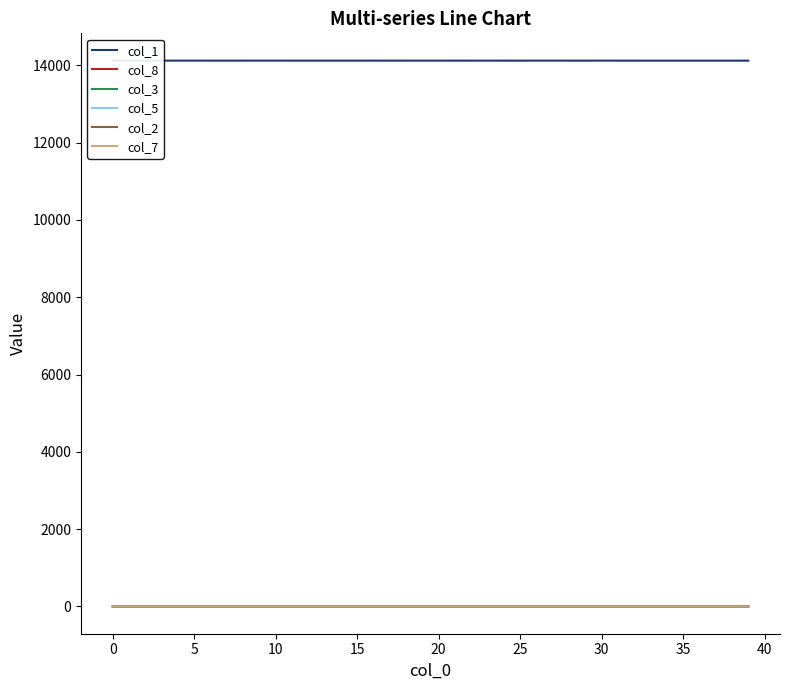

Reading left to right, extract all data points from this chart.

col_1: 14121.0	14121.0	14120.9	14120.9	14120.9	14120.9	14120.9	14120.9	14120.8	14120.8	14120.8	14120.8	14120.8	14120.7	14120.7	14120.7	14120.7	14120.6	14120.6	14120.6	14120.6	14120.5	14120.5	14120.5	14120.5	14120.4	14120.4	14120.4	14120.4	14120.3	14120.3	14120.3	14120.2	14120.2	14120.2	14120.1	14120.1	14120.1	14120.0	14120.0
col_8: 0.0	0.0	0.0	0.0	0.0	0.0	0.0	0.0	0.1	0.1	0.1	0.1	0.1	0.1	0.1	0.2	0.2	0.2	0.2	0.2	0.2	0.3	0.3	0.3	0.3	0.4	0.4	0.4	0.4	0.5	0.5	0.5	0.6	0.6	0.6	0.6	0.7	0.7	0.7	0.8
col_3: 0.0	0.0	0.0	0.0	0.1	0.1	0.1	0.1	0.1	0.1	0.1	0.1	0.1	0.1	0.1	0.1	0.1	0.1	0.1	0.1	0.1	0.1	0.1	0.1	0.1	0.1	0.1	0.1	0.1	0.1	0.1	0.1	0.1	0.1	0.1	0.1	0.1	0.1	0.1	0.1
col_5: 0.0	0.0	0.0	0.0	0.0	0.0	0.0	0.0	0.0	0.0	0.0	0.0	0.0	0.0	0.0	0.0	0.0	0.0	0.0	0.0	0.0	0.0	0.0	0.0	0.0	0.0	0.0	0.0	0.0	0.0	0.0	0.0	0.0	0.0	0.0	0.0	0.0	0.0	0.0	0.0
col_2: 0.0	0.0	0.0	0.0	0.0	0.0	0.0	0.0	0.0	0.0	0.0	0.0	0.0	0.0	0.0	0.0	0.0	0.0	0.0	0.0	0.0	0.0	0.0	0.0	0.0	0.0	0.0	0.0	0.0	0.0	0.0	0.0	0.0	0.0	0.0	0.0	0.0	0.0	0.0	0.0
col_7: 0.0	0.0	0.0	0.0	0.0	0.0	0.0	0.0	0.0	0.0	0.0	0.0	0.0	0.0	0.0	0.0	0.0	0.0	0.0	0.0	0.0	0.0	0.0	0.0	0.0	0.0	0.0	0.0	0.0	0.0	0.0	0.0	0.0	0.0	0.0	0.0	0.0	0.0	0.0	0.0